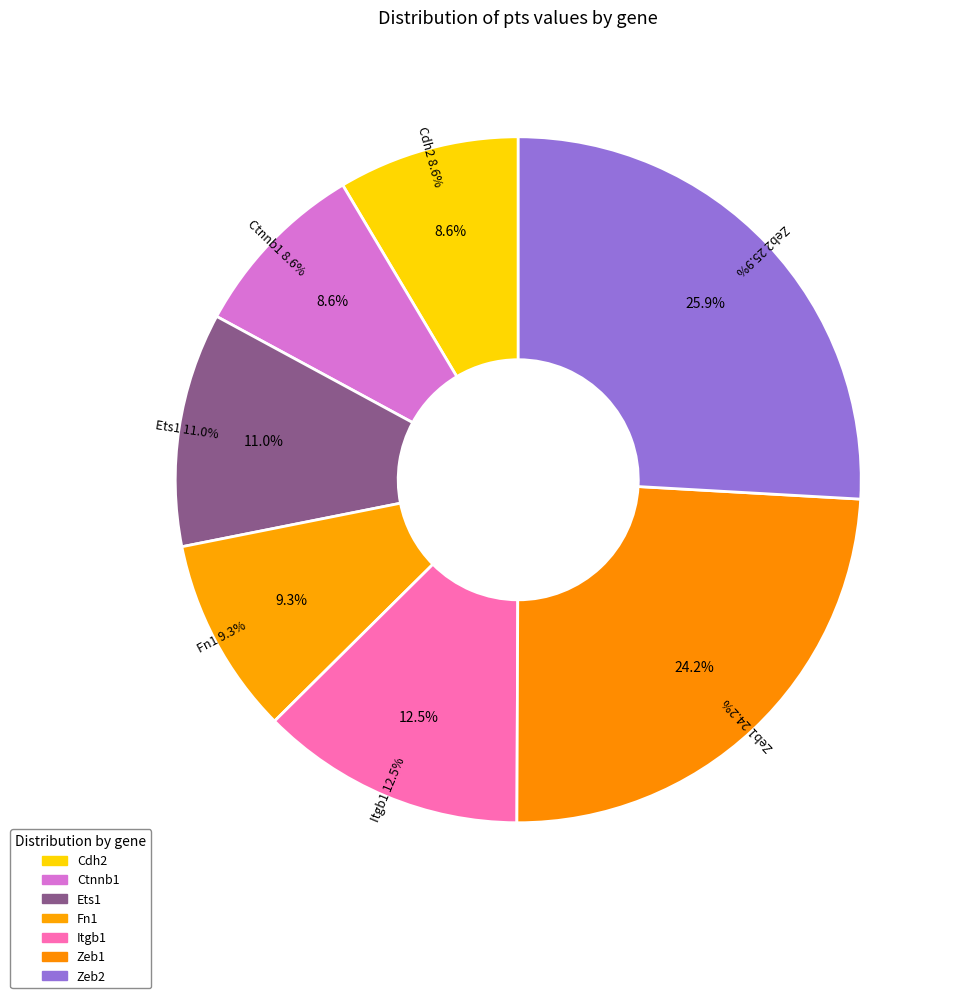

To the nearest percent, what portion does Cdh2 represent?

9%